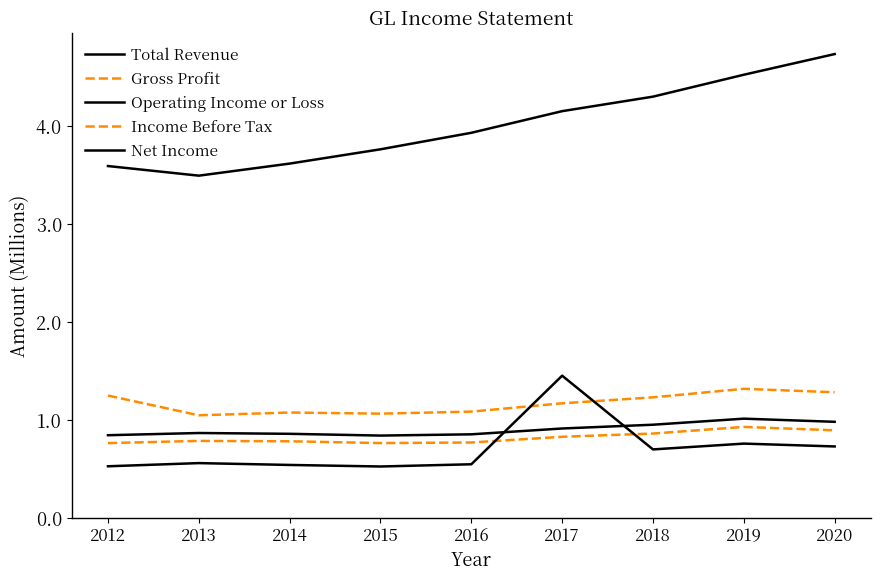

What is the sum of the Gross Profit values at 2019 and 2015?

2.4